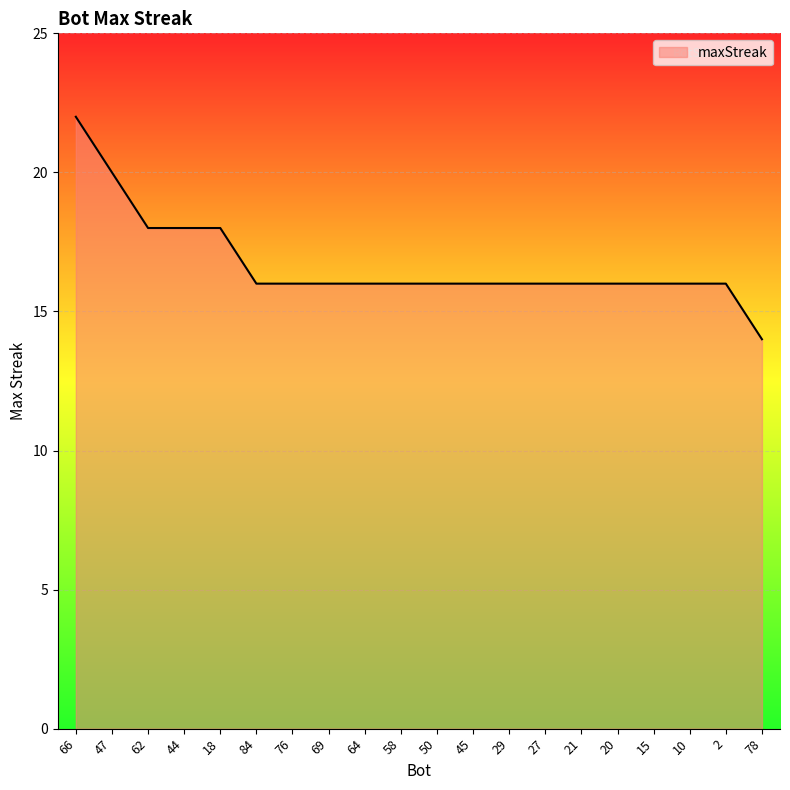

True or false: the data shows 22 at 66.

True